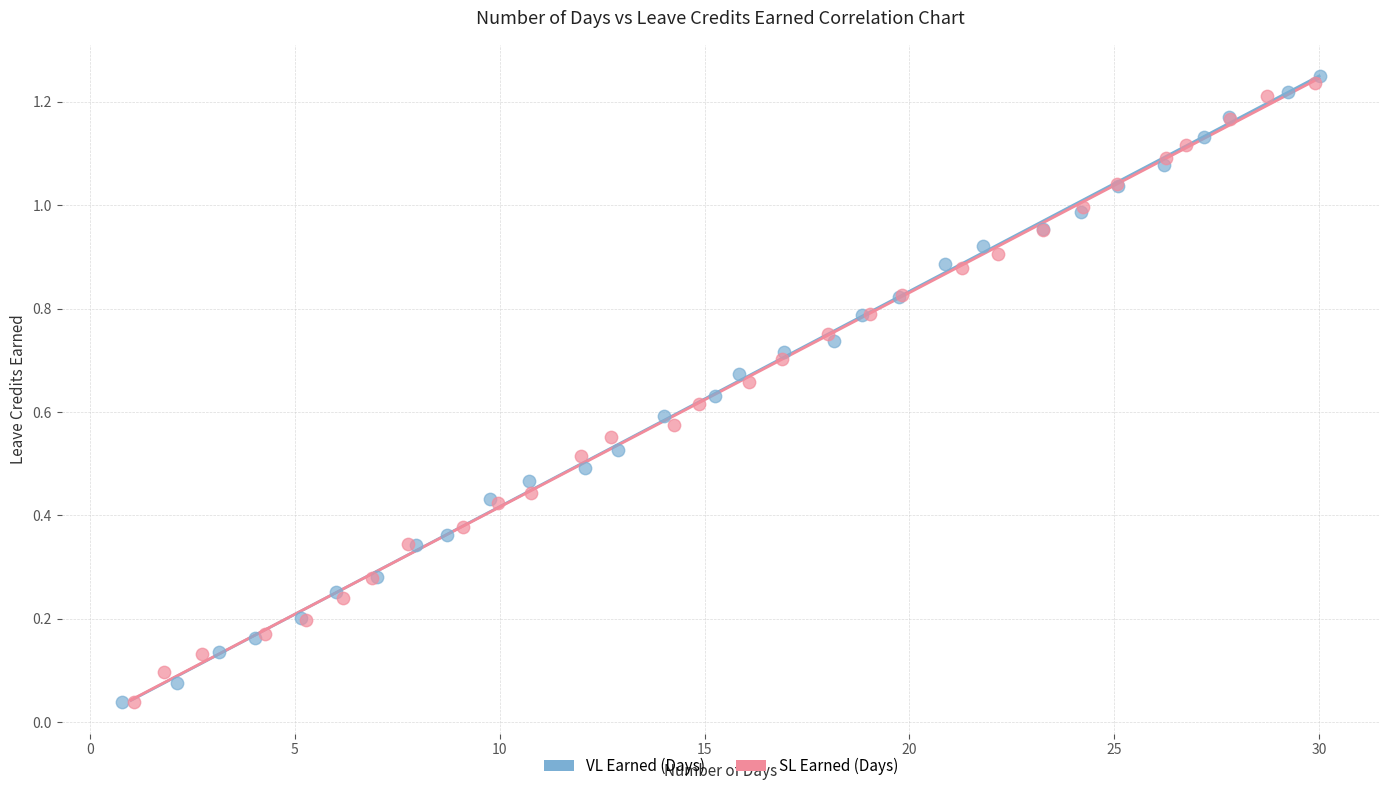

Which series reaches the maximum Y coordinate?

VL Earned (Days)